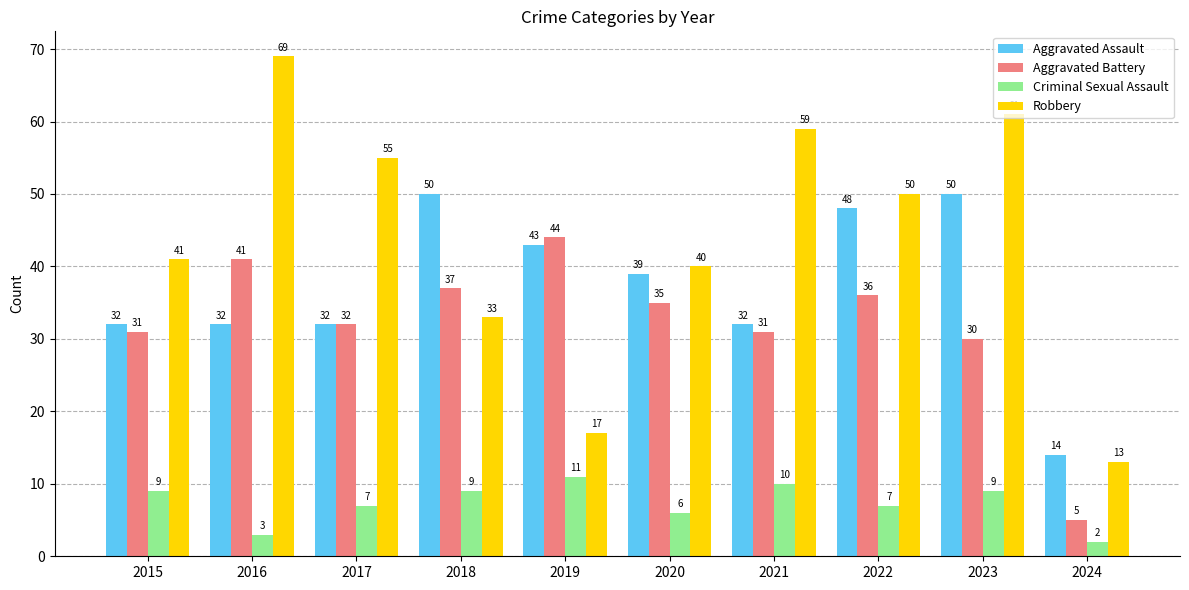

At which label does Aggravated Battery reach its minimum?

2024